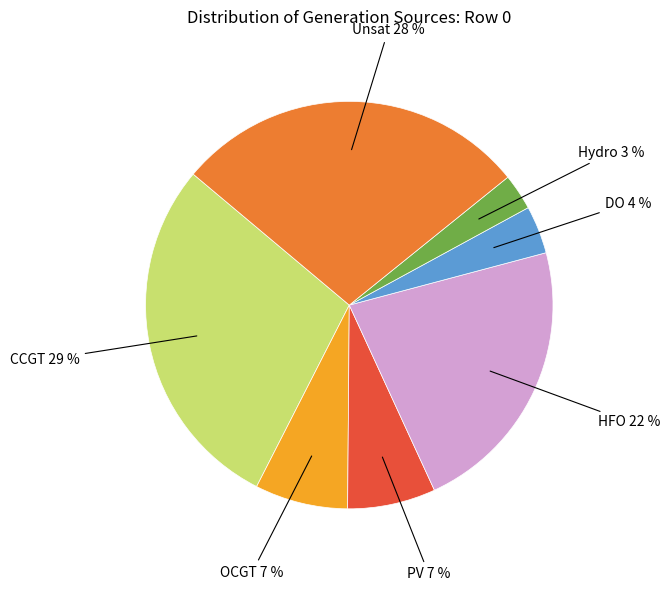

Is there a majority slice in this chart?

No